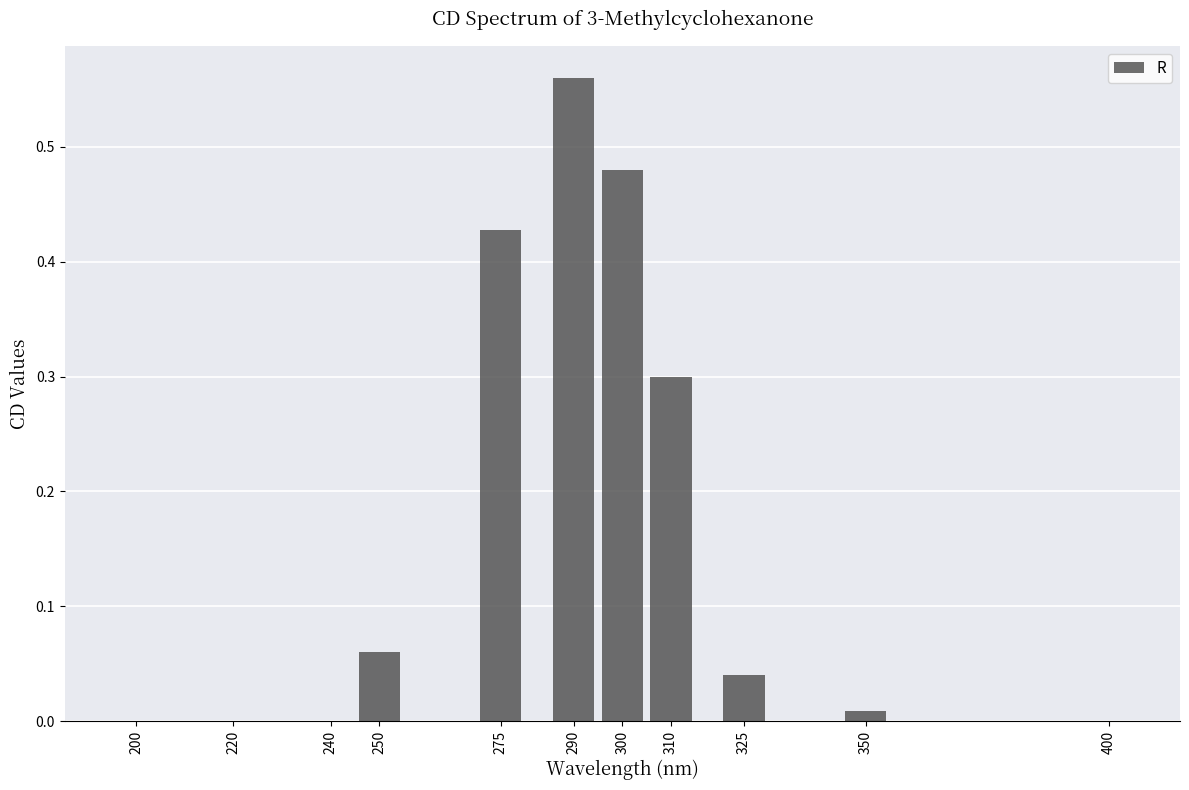

Which label corresponds to the largest value in the chart?

290